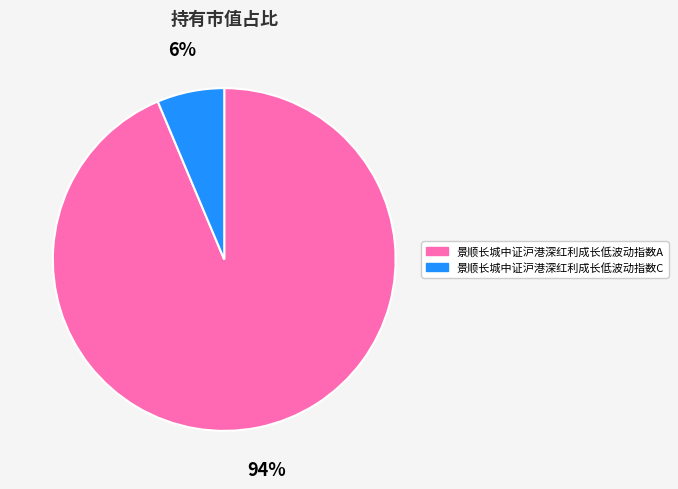

Which slice is the smallest?

景顺长城中证沪港深红利成长低波动指数C